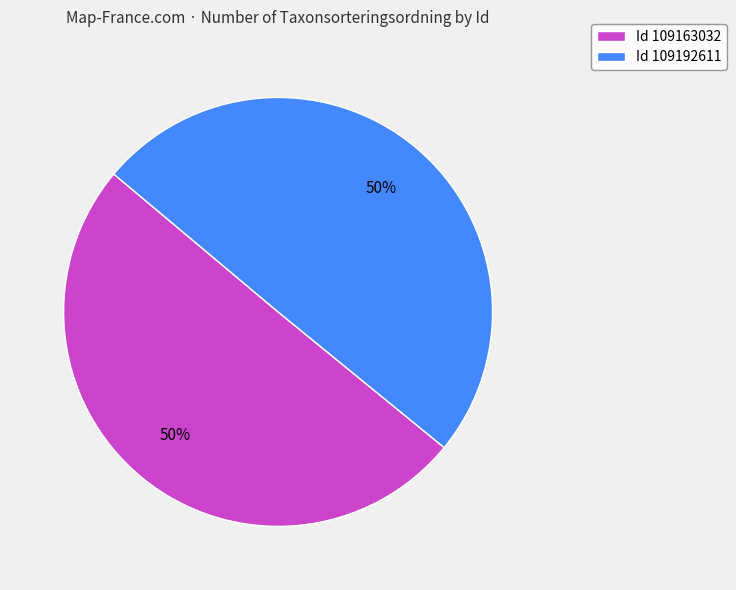

Do Id 109192611 and Id 109163032 together represent more than half of the pie?

Yes